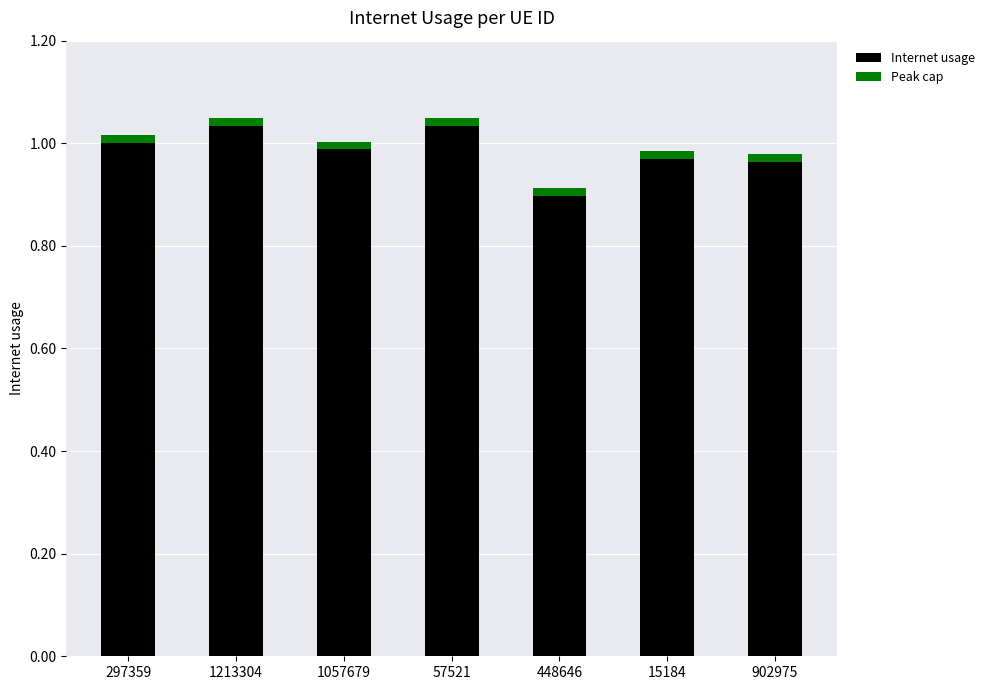

True or false: Internet usage has a value of 1.5 at 57521.

False